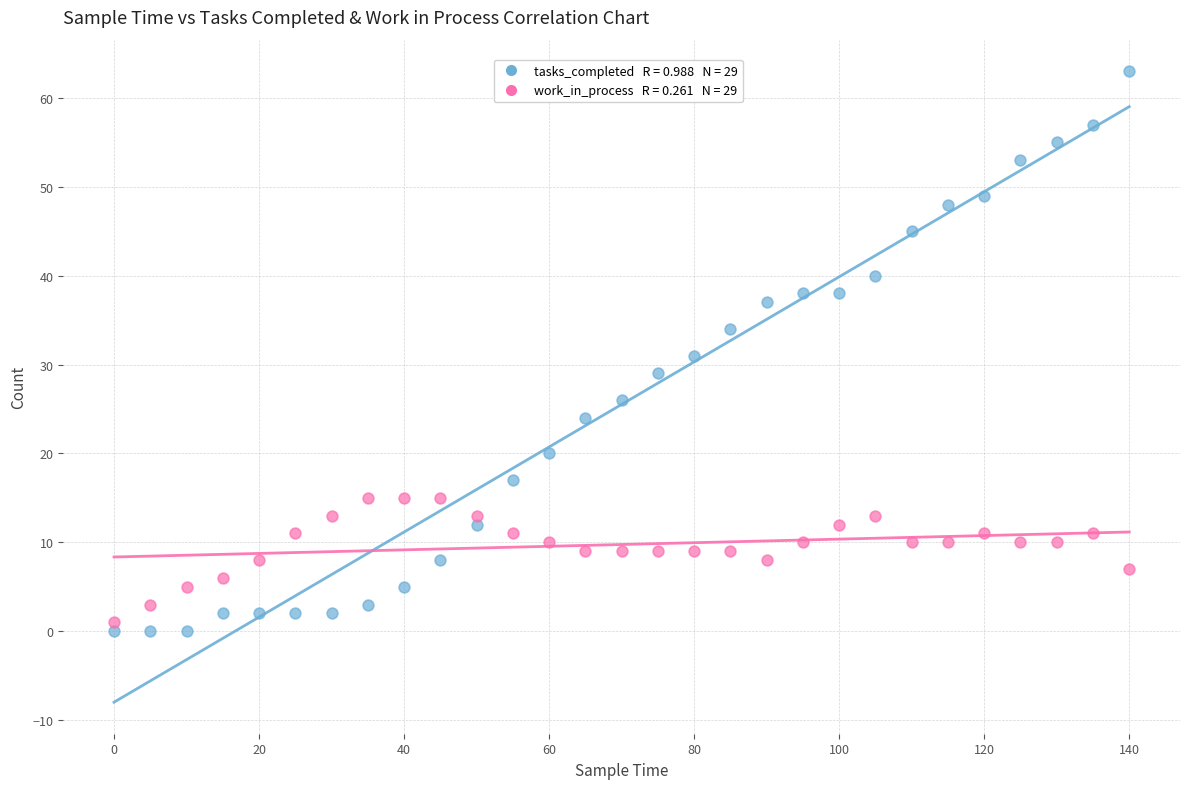

Across all data points, what is the range of X values (max minus min)?

140